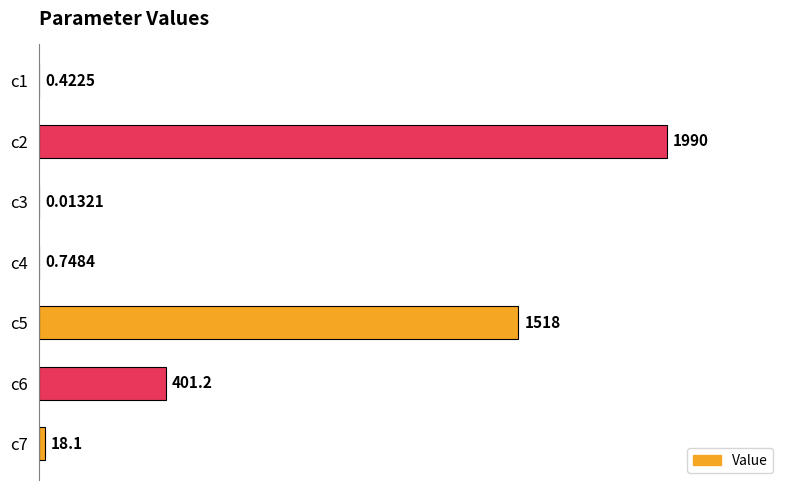

Which has a higher value, c1 or c6?

c6